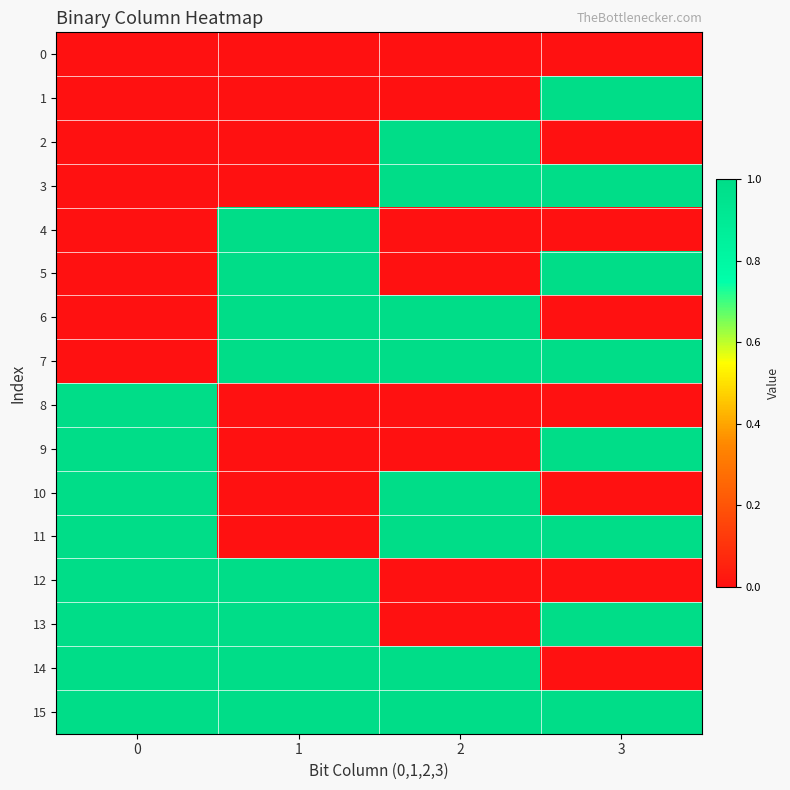

Count the number of data series in this chart.

16